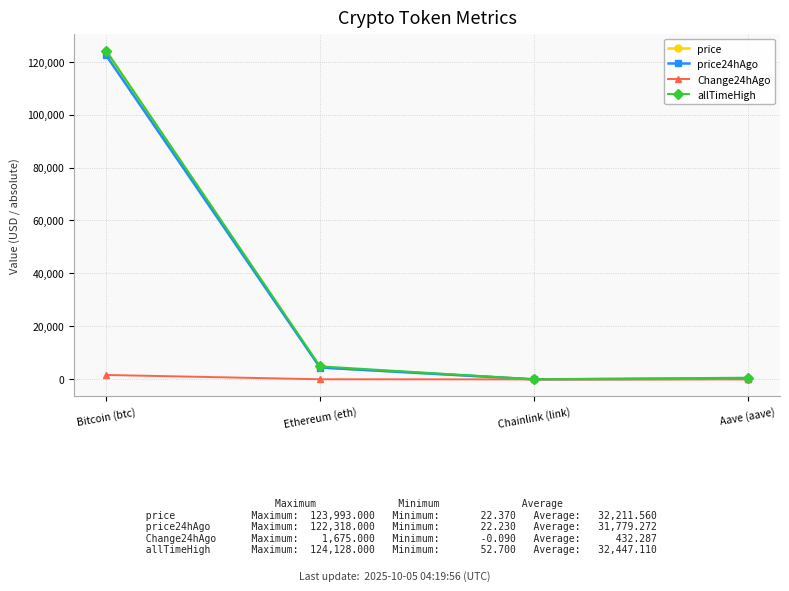

What is the spread (max minus min) of values at Chainlink (link)?

52.6